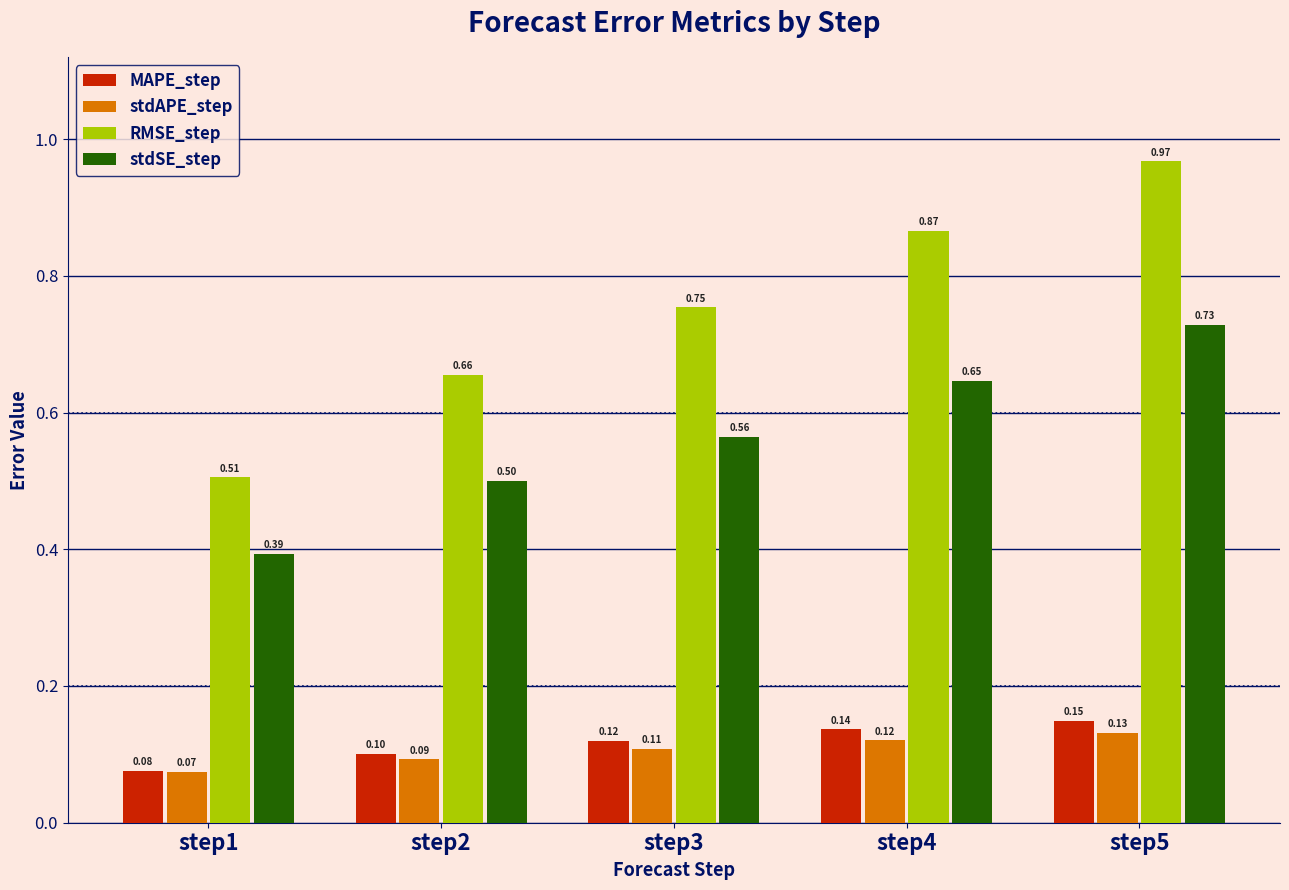

Which category has the highest value in the stdAPE_step series?

step5